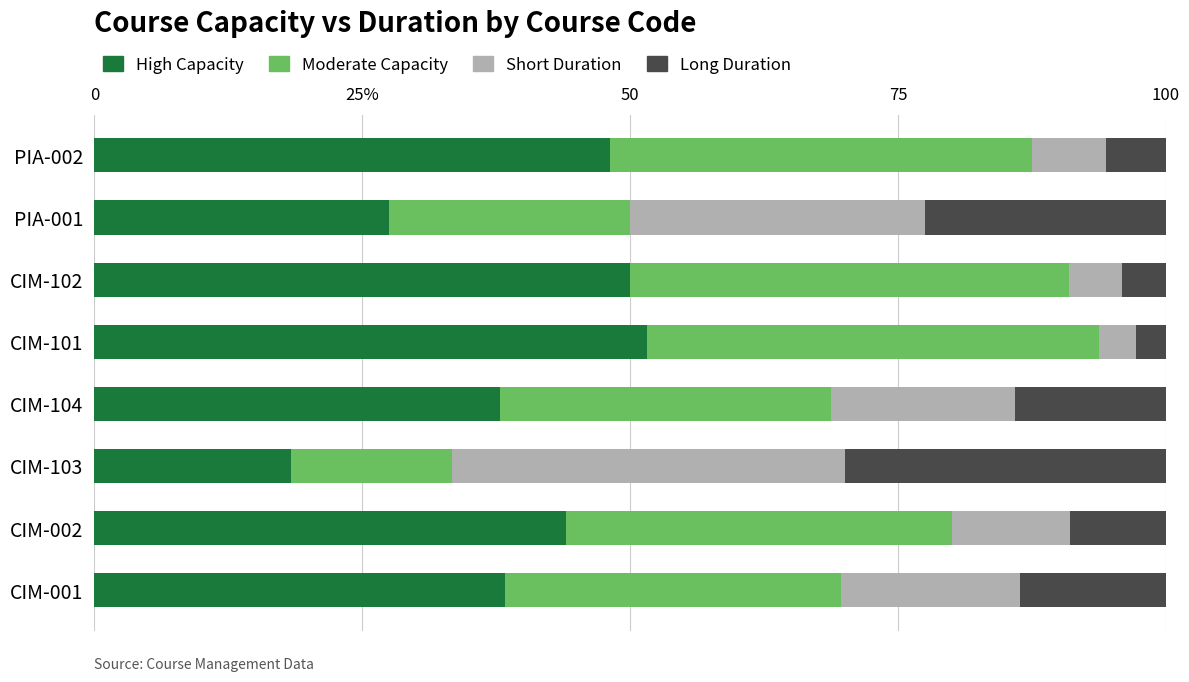

At which label does High Capacity reach its peak?

CIM-101